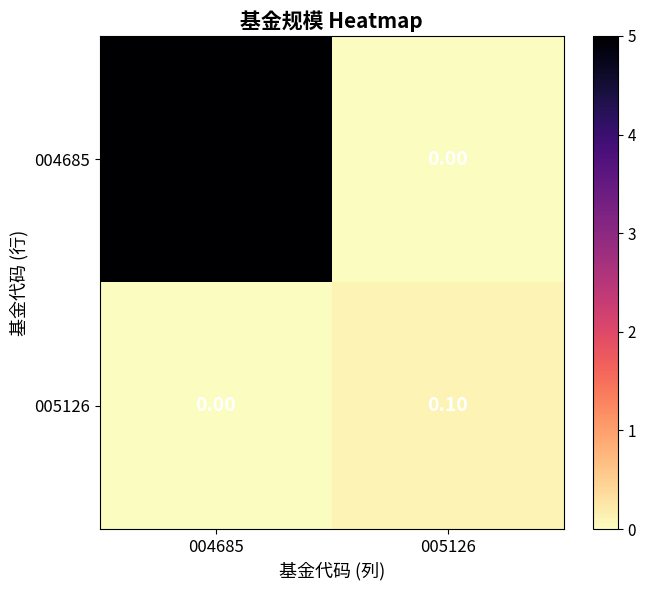

List the series in order of their overall mean, highest first.

004685, 005126